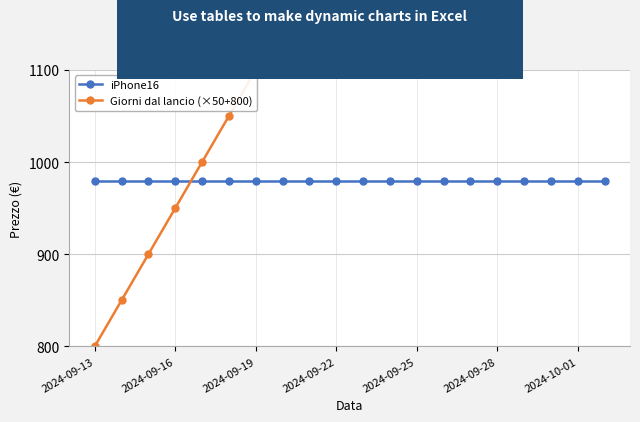

Between 2024-09-25 and 16, which is larger?

2024-09-25